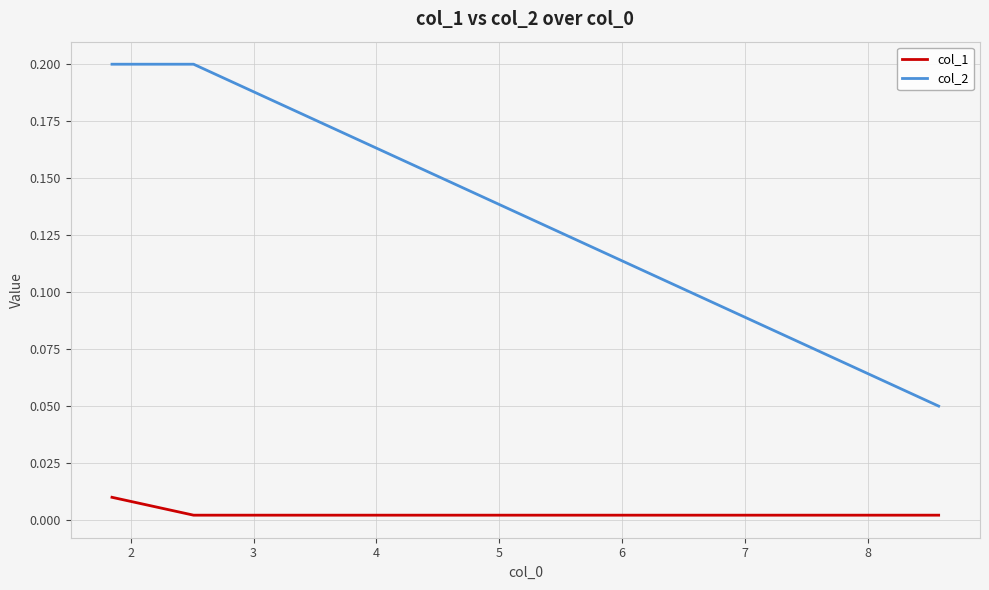

What are all the series names shown in the legend?

col_1, col_2